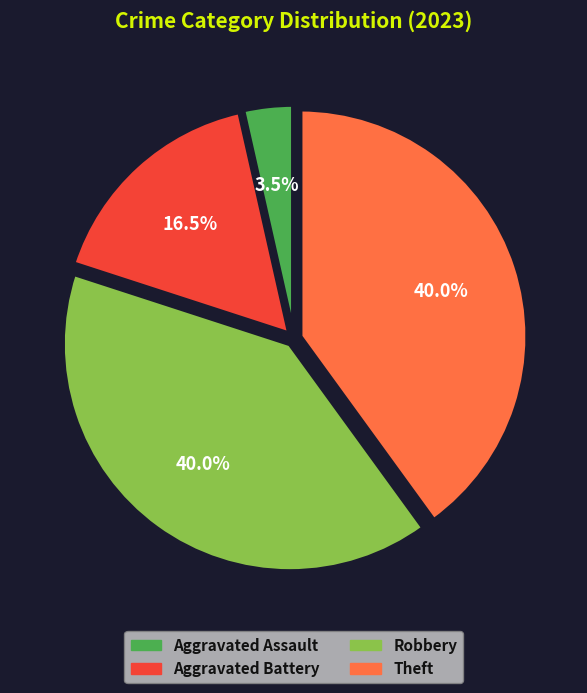

Which has a higher value, Theft or Aggravated Assault?

Theft